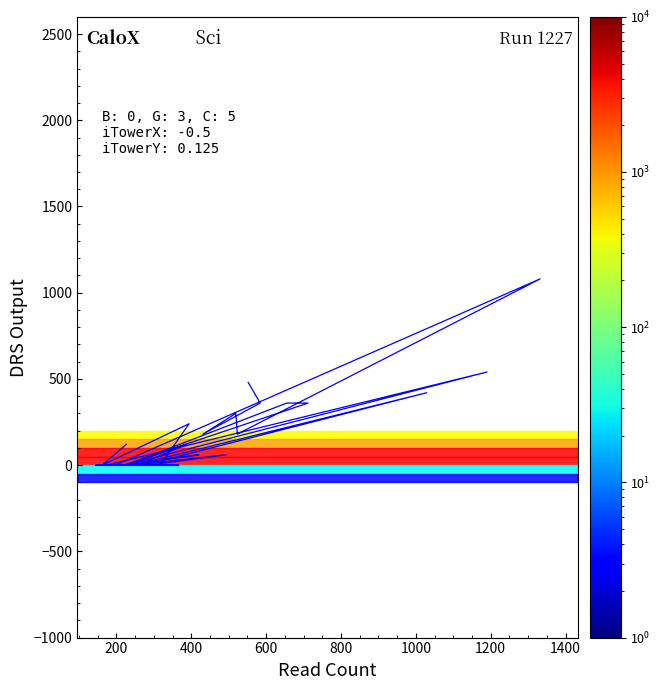

What is the difference between the second highest and second lowest values?

540